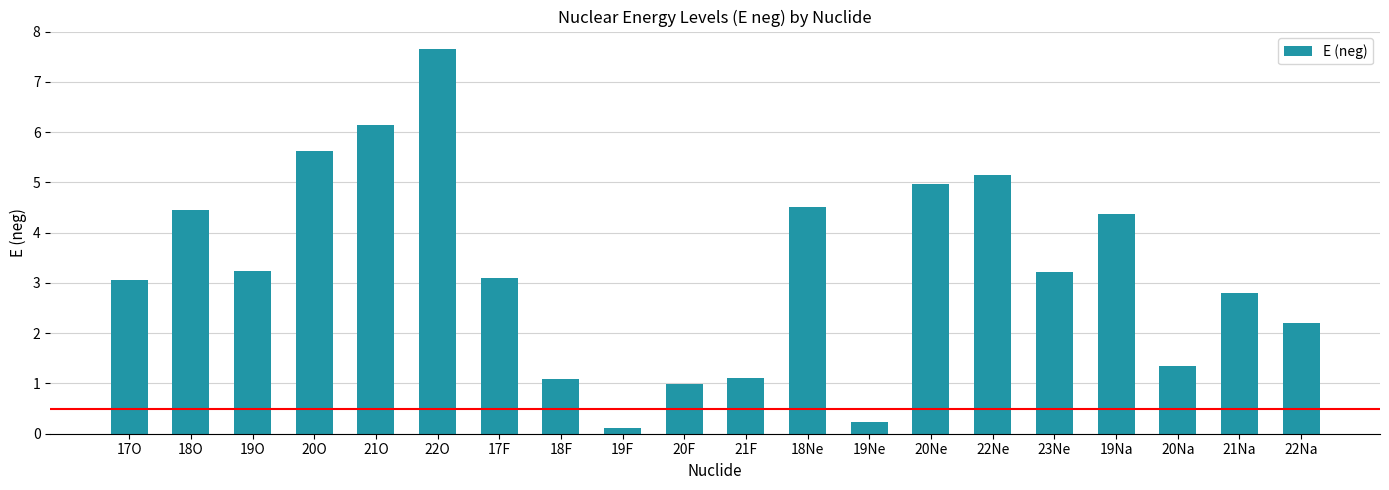

Reading right to left, list all the values displayed in this chart.

2.2	2.8	1.3	4.4	3.2	5.1	5.0	0.2	4.5	1.1	1.0	0.1	1.1	3.1	7.6	6.1	5.6	3.2	4.5	3.1